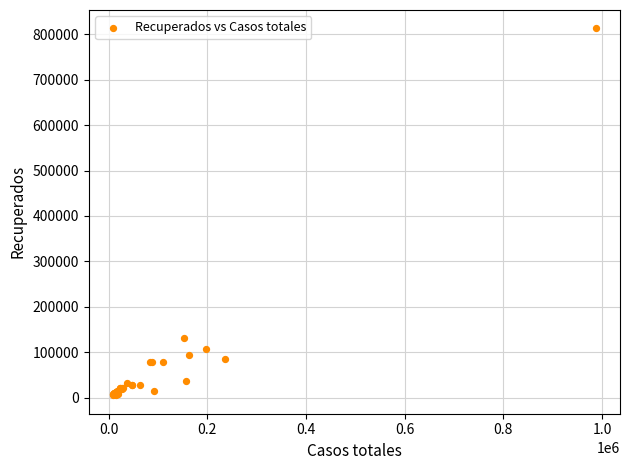

What Y value in the scatter plot is closest to 409049?

131764